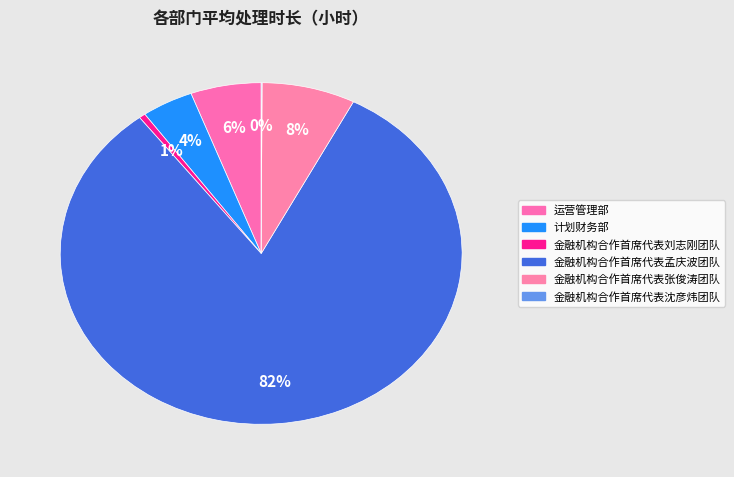

True or false: 金融机构合作首席代表沈彦炜团队 accounts for 1% of the total.

False